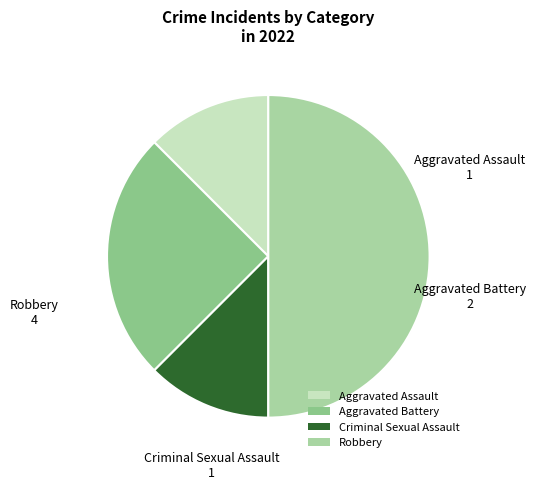

Does Criminal Sexual Assault account for over 50% of the chart?

No